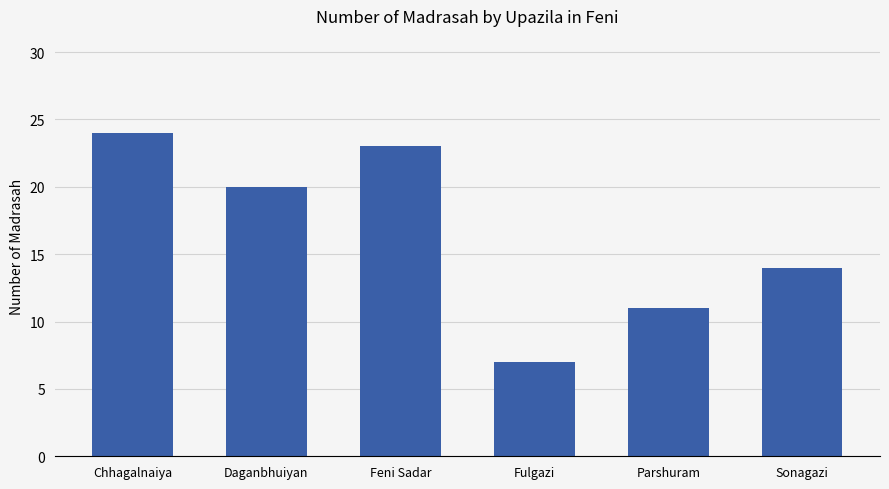

How many series are shown in this chart?

1